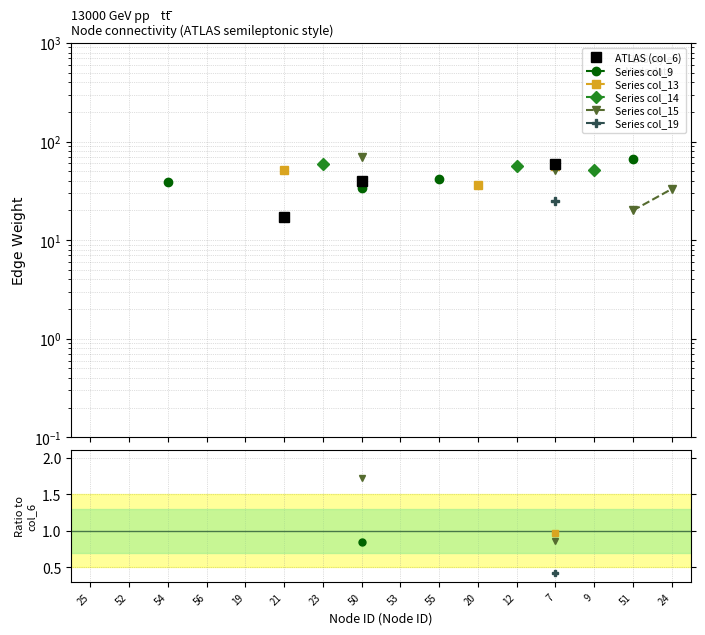

Is the value of Series col_9 at 25 greater than the value of Series col_13 at 24?

No